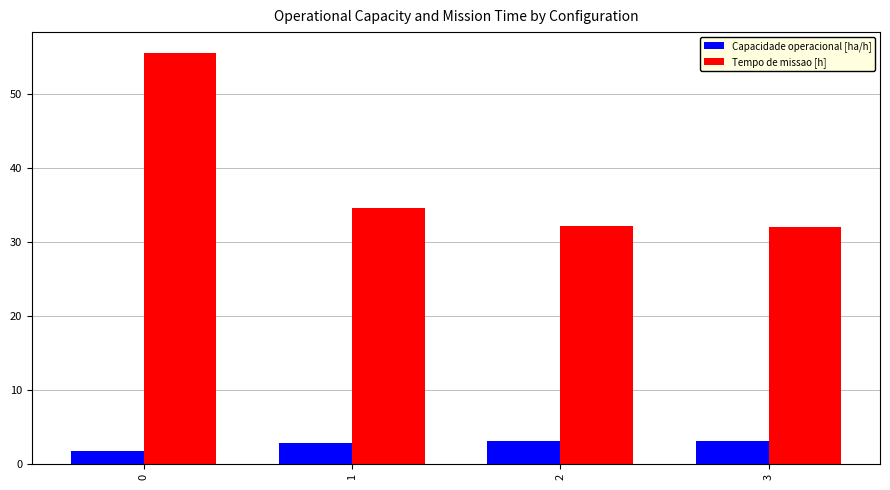

What is the difference between the maximum and minimum values in the Capacidade operacional [ha/h] series?

1.3